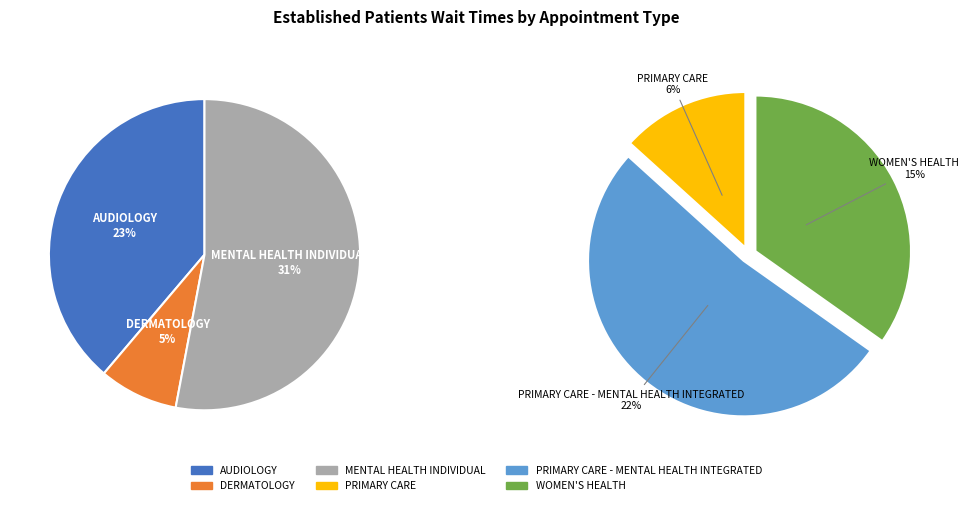

Combined, what portion of the pie is AUDIOLOGY and PRIMARY CARE?

28.1%